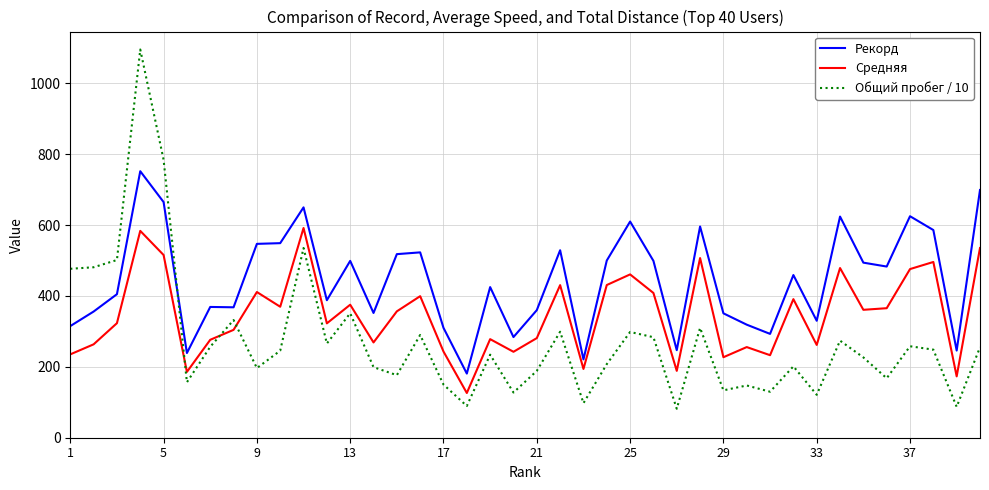

Which series has the largest range (max minus min)?

Общий пробег / 10